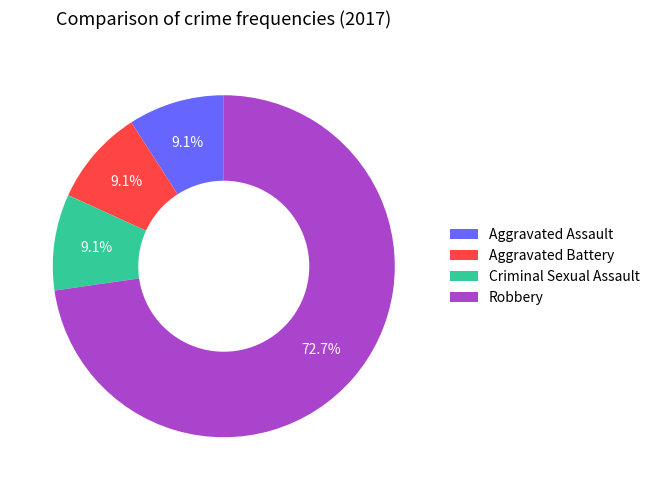

To the nearest percent, what portion does Aggravated Assault represent?

9%